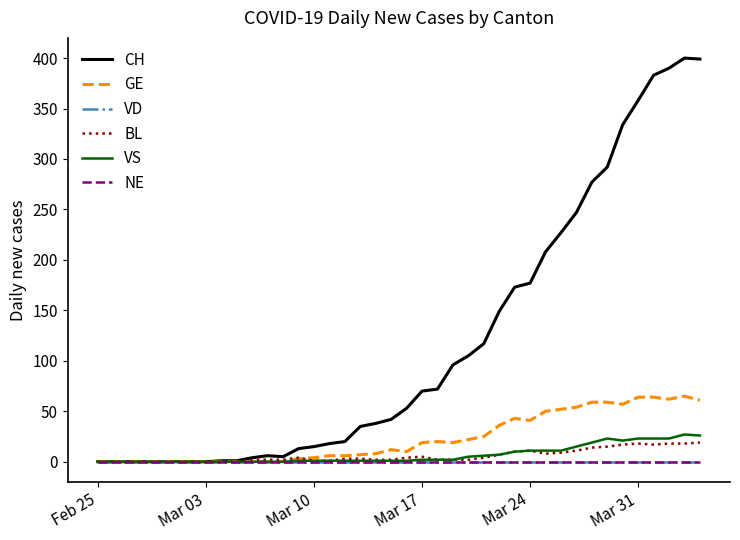

Does the chart display data point markers on the line(s)?

No